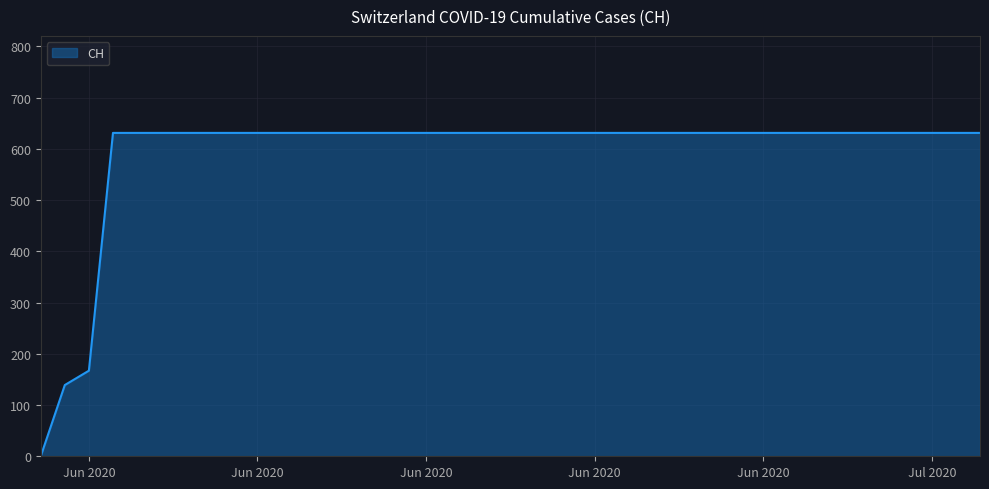

What is the difference between the maximum and minimum values?

631